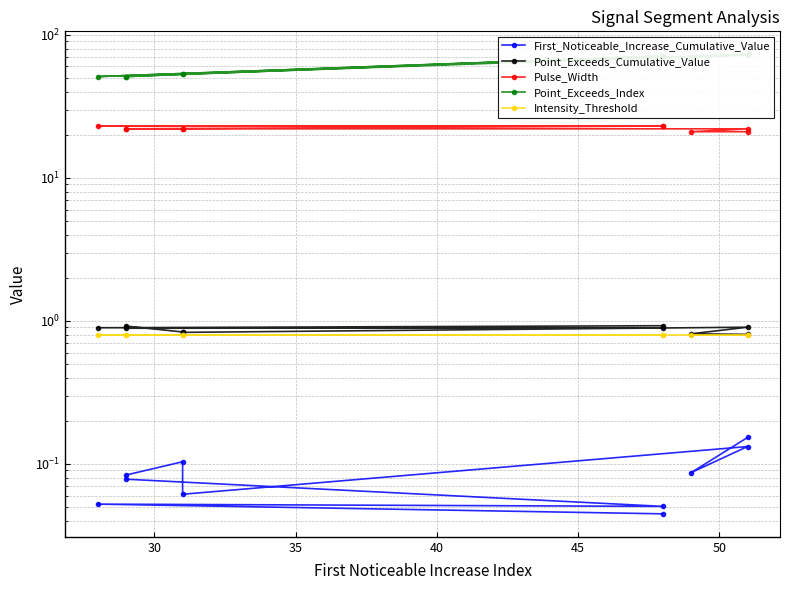

Reading right to left, extract all data points from this chart.

First_Noticeable_Increase_Cumulative_Value: 0.2	0.1	0.1	0.1	0.1	0.1	0.1	0.1	0.1	0.0
Point_Exceeds_Cumulative_Value: 0.8	0.8	0.9	0.8	0.8	0.9	0.9	0.9	0.9	0.9
Pulse_Width: 21.0	21.0	22.0	22.0	22.0	22.0	22.0	23.0	23.0	23.0
Point_Exceeds_Index: 72.0	70.0	73.0	53.0	53.0	51.0	51.0	71.0	51.0	71.0
Intensity_Threshold: 0.8	0.8	0.8	0.8	0.8	0.8	0.8	0.8	0.8	0.8